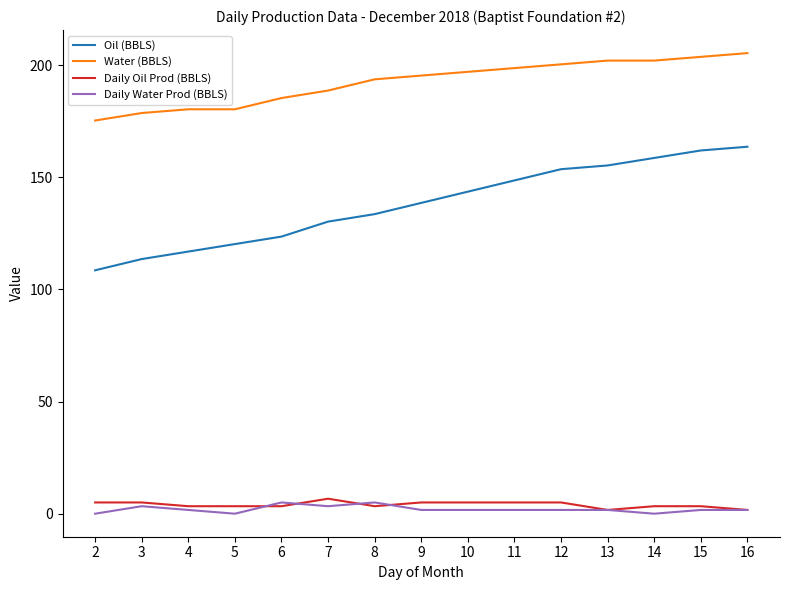

True or false: Daily Water Prod (BBLS) and Oil (BBLS) cross at least once.

False